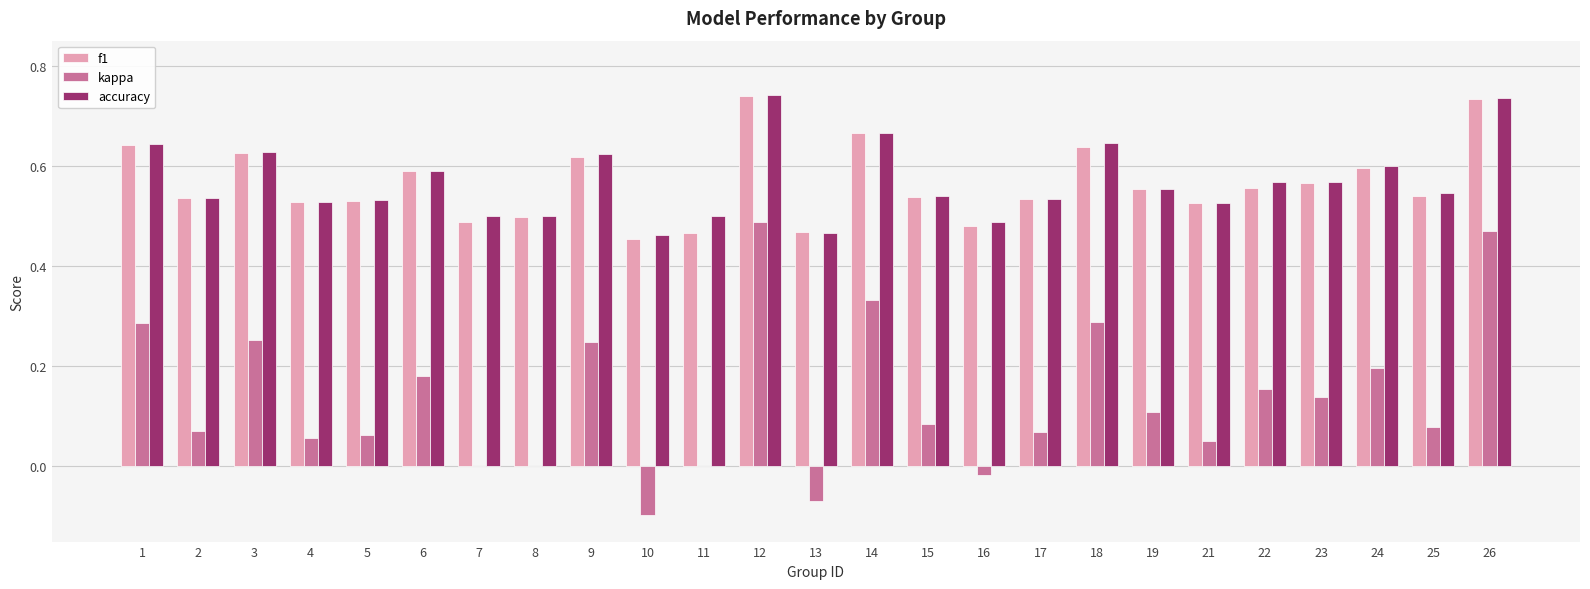

The f1 series shows 0.5 at 2. True or false?

True